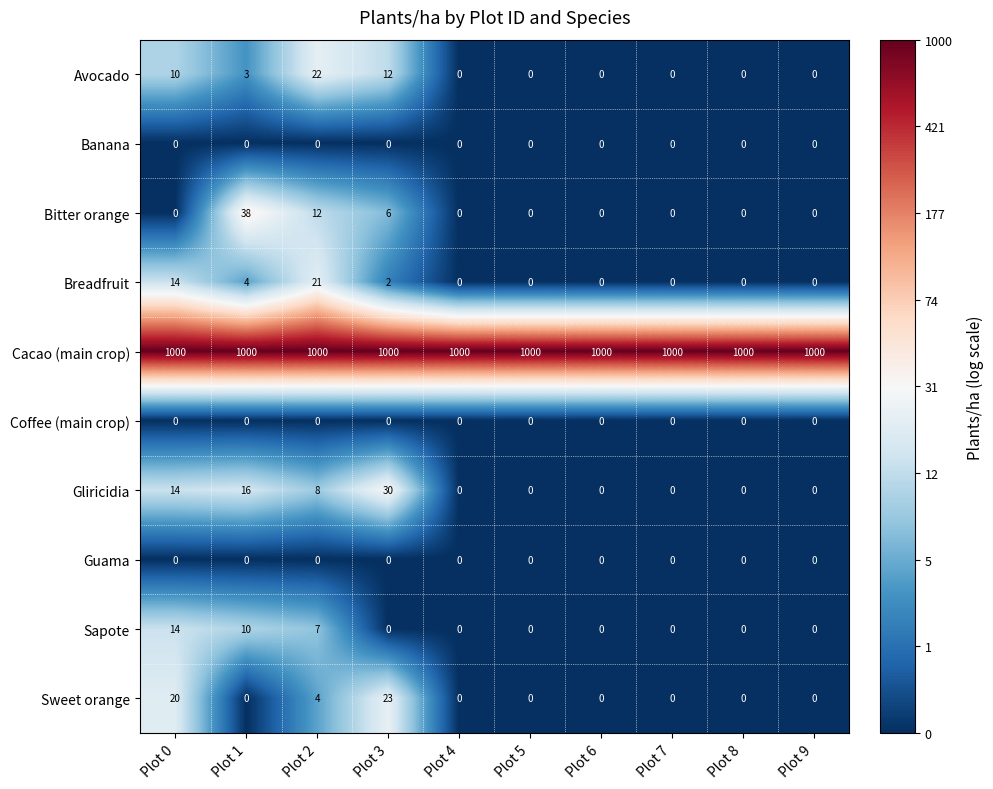

What is the maximum value shown in the chart?

1000